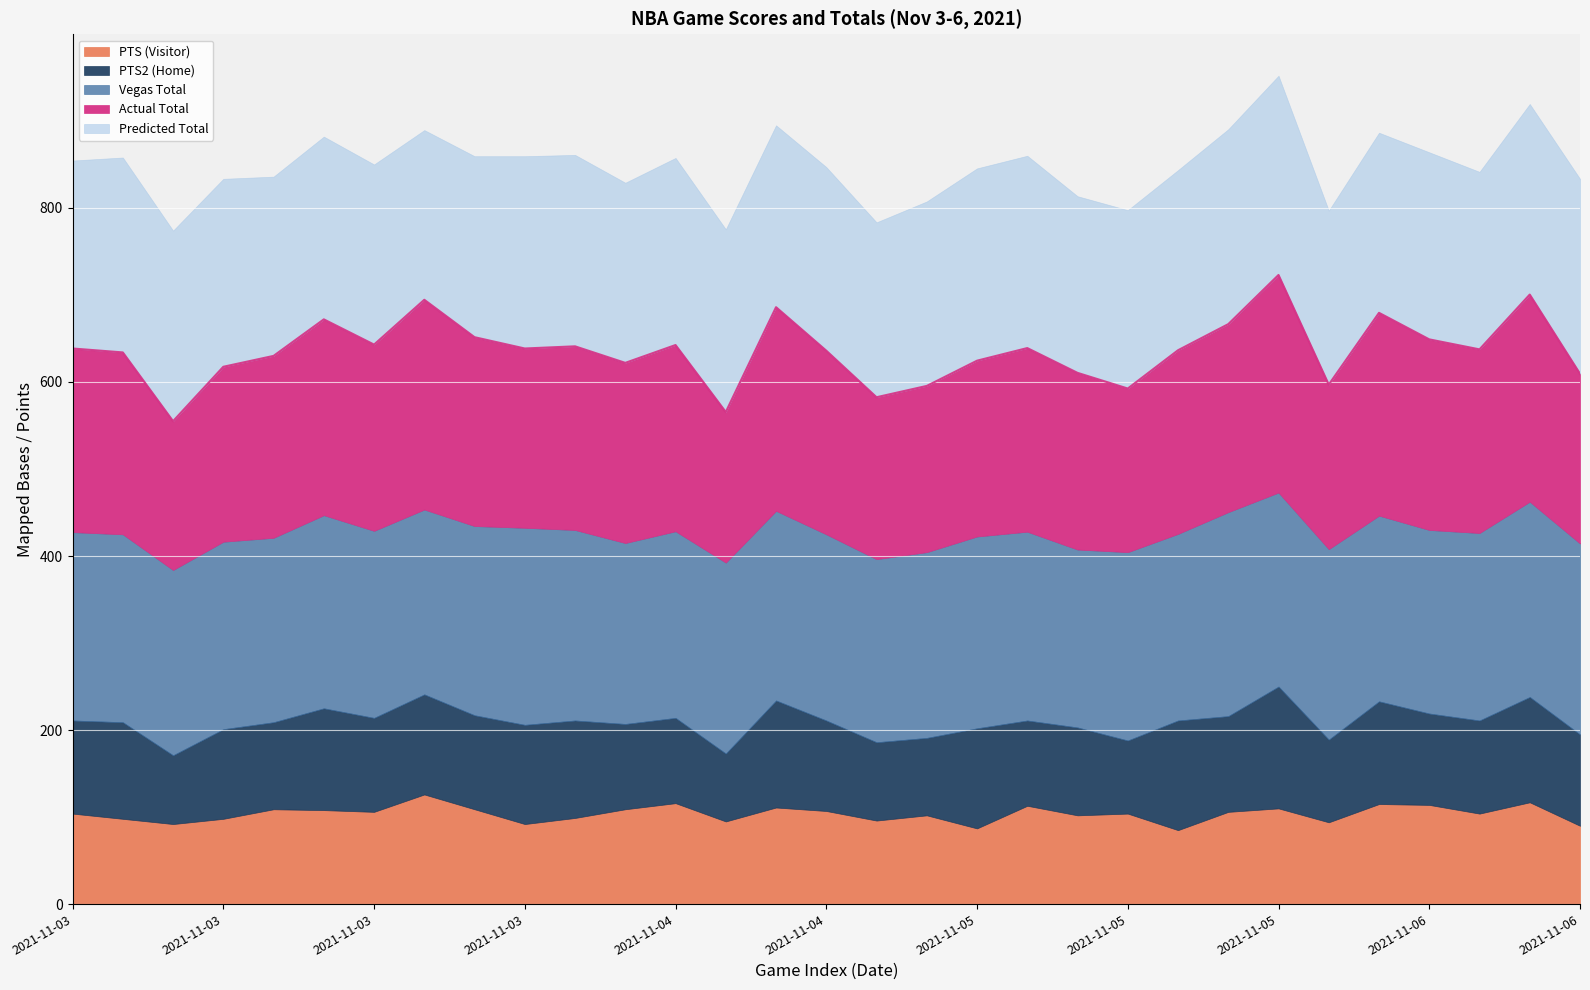

True or false: Vegas Total and PTS2 (Home) intersect in this chart.

False